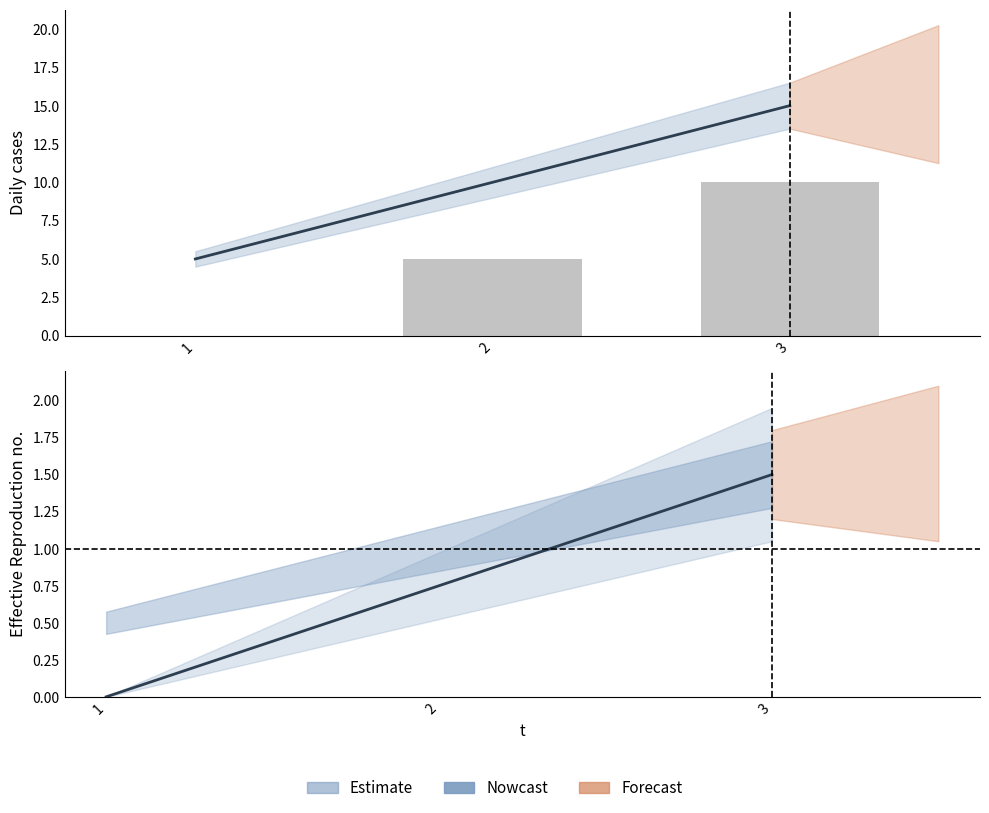

What is the sum of all e (l) values?

30.0